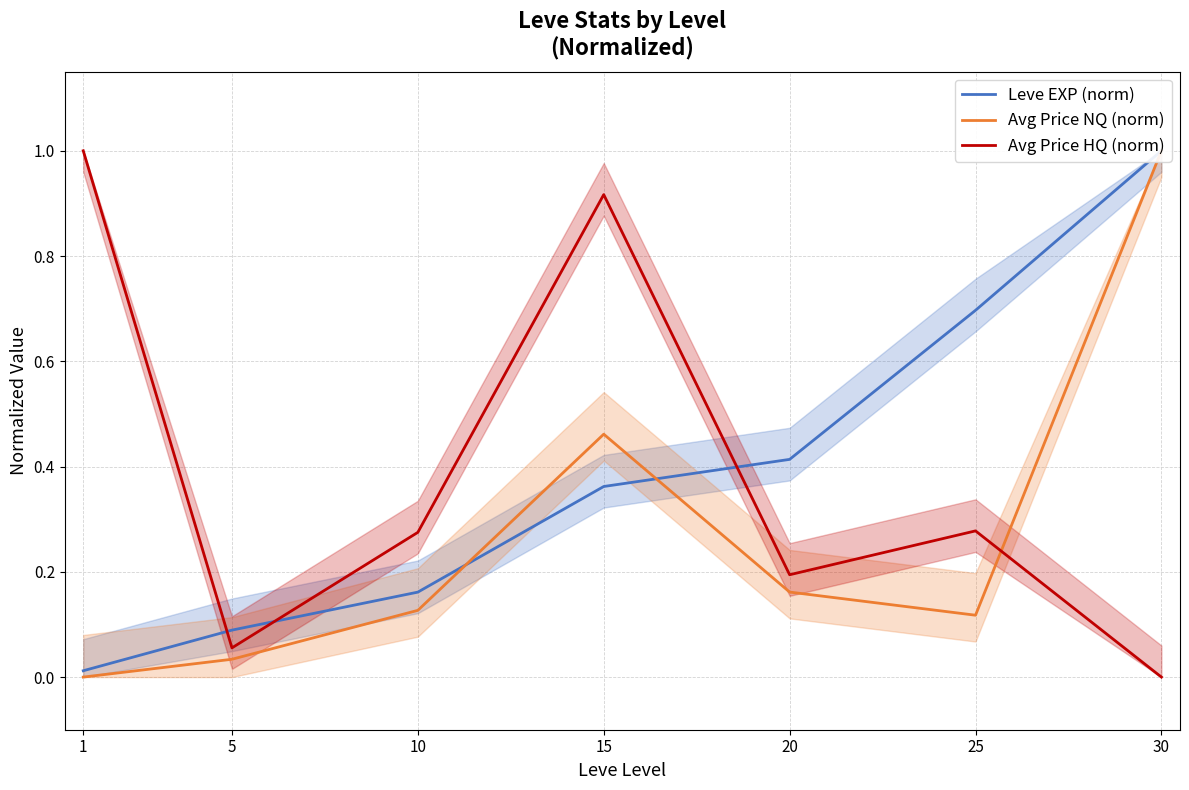

Count the number of data series in this chart.

3